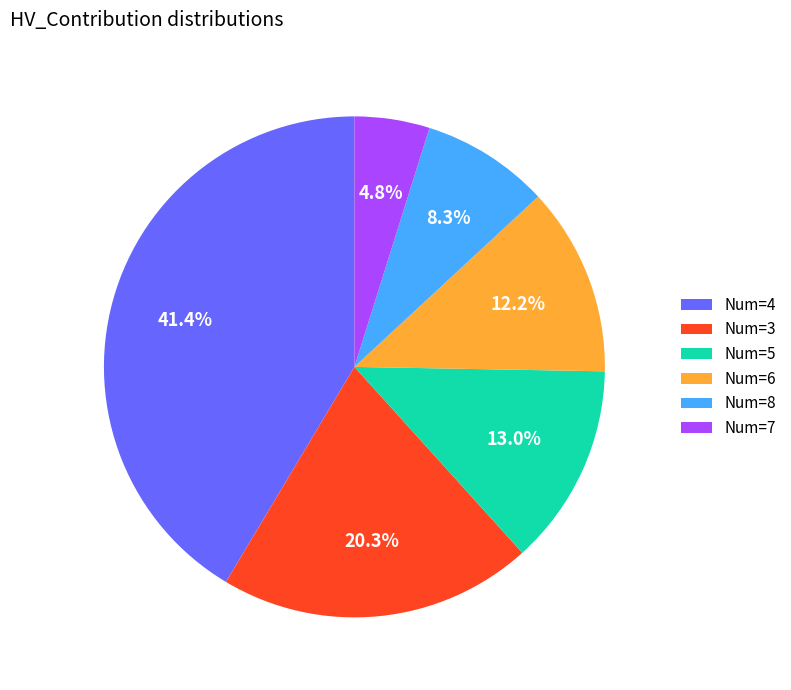

Rank the categories by value from lowest to highest.

Num=7, Num=8, Num=6, Num=5, Num=3, Num=4